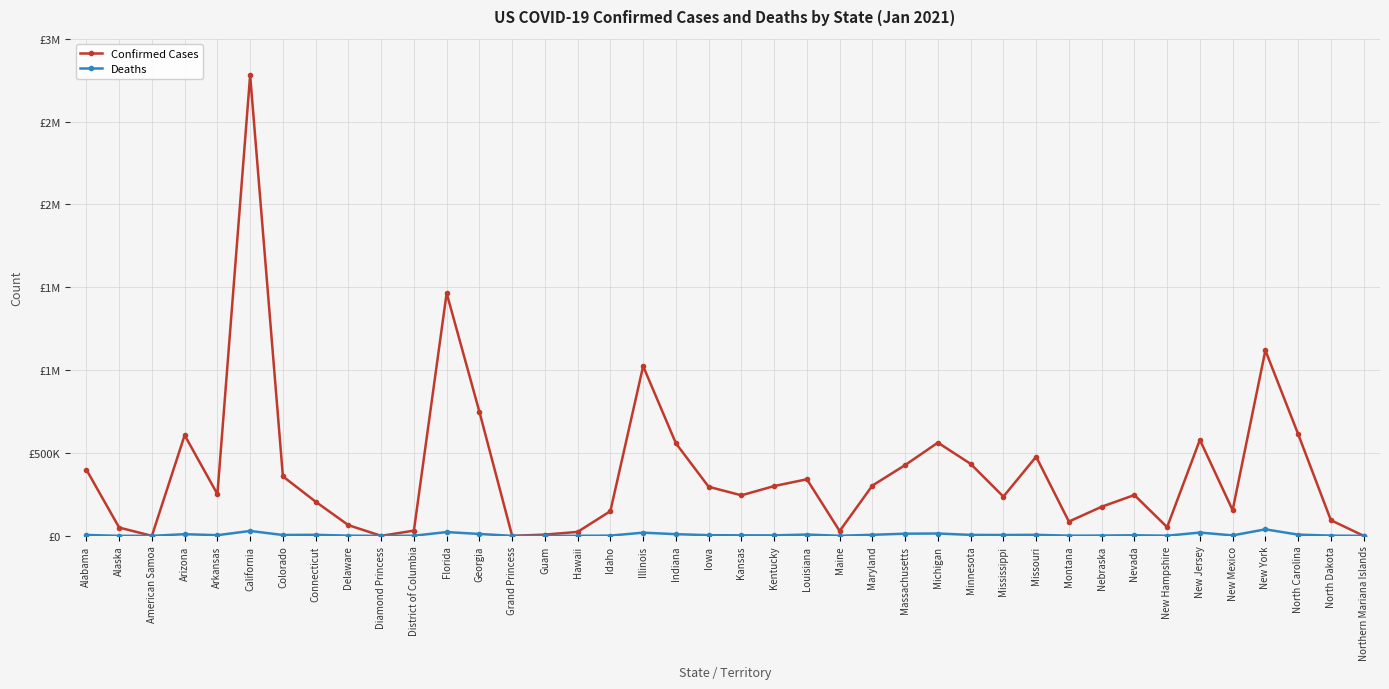

True or false: Confirmed Cases and Deaths intersect in this chart.

False